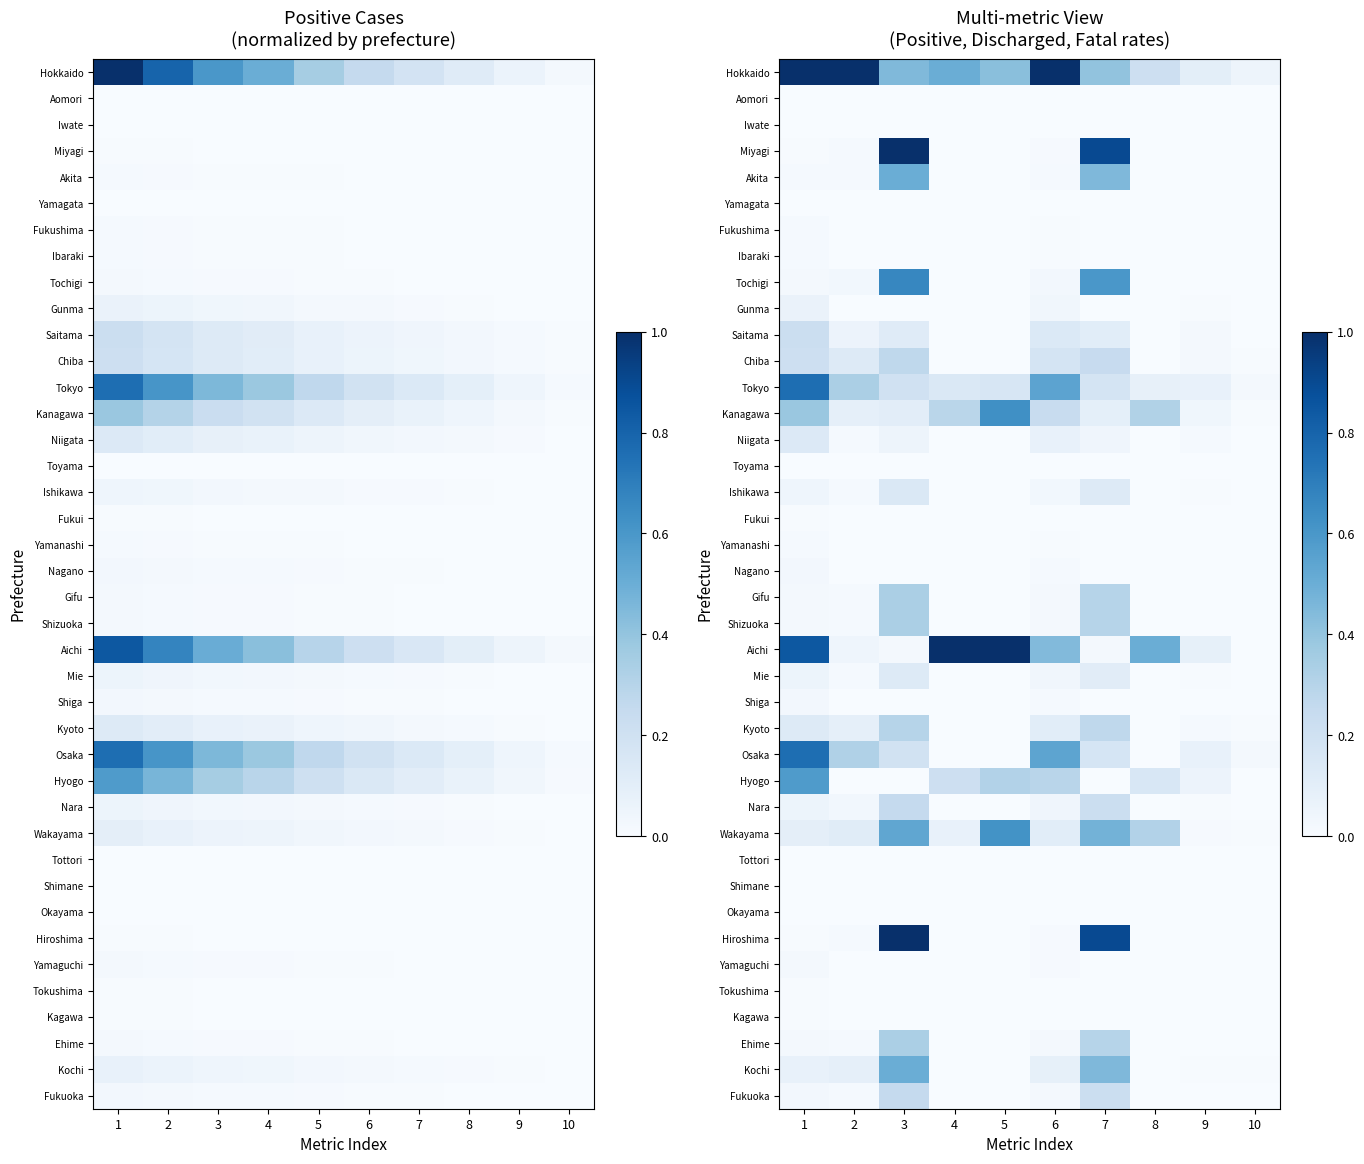

The value of Fukui at 4 is -0.0. True or false?

False